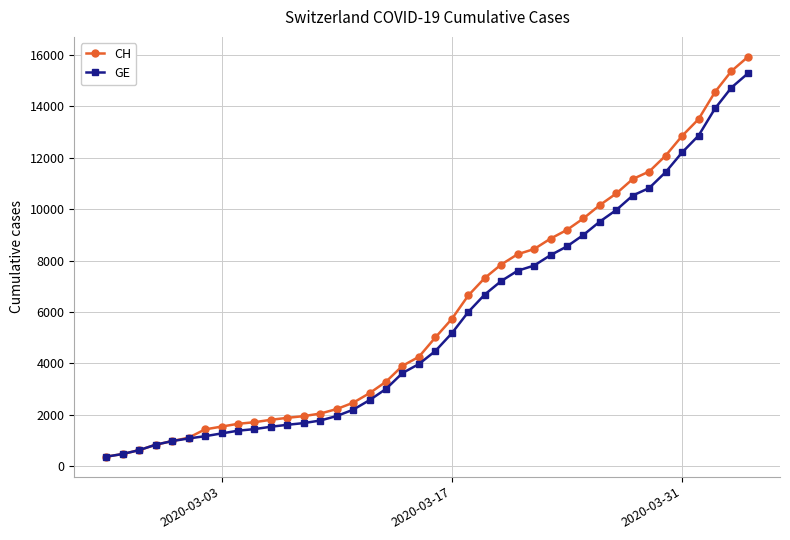

Which series has the largest total across all categories?

CH